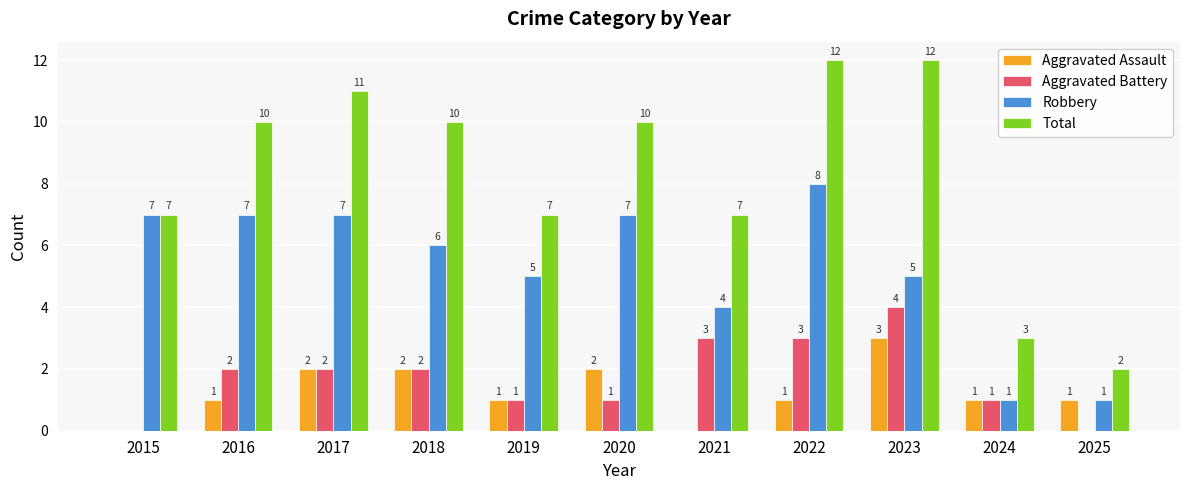

What is the approximate value of Robbery at 2017?

7